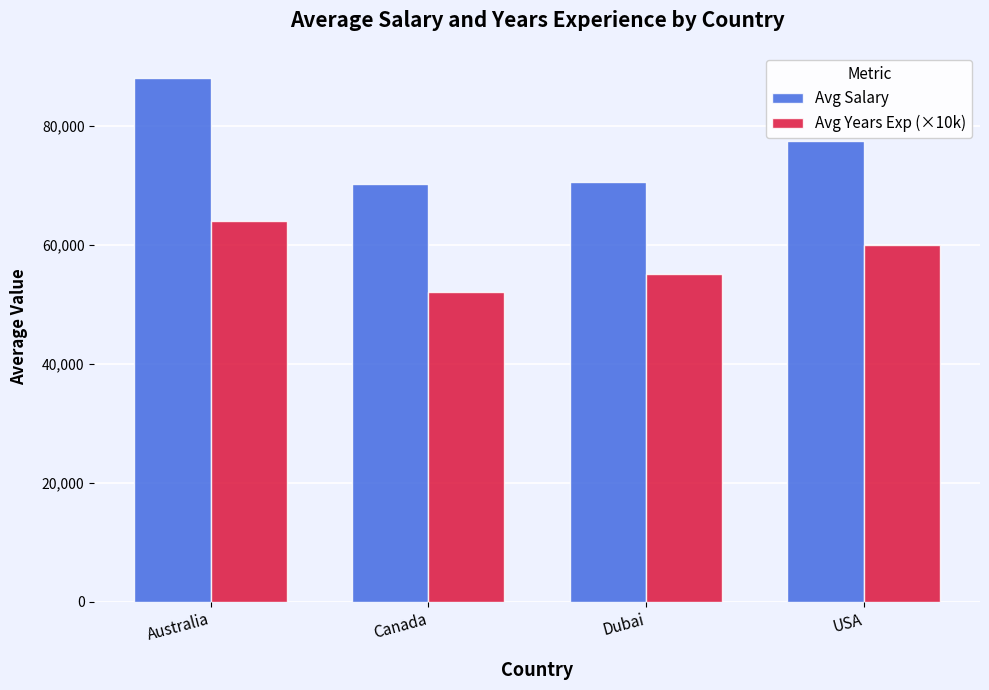

Which series changed the most between Australia and Canada?

Avg Salary